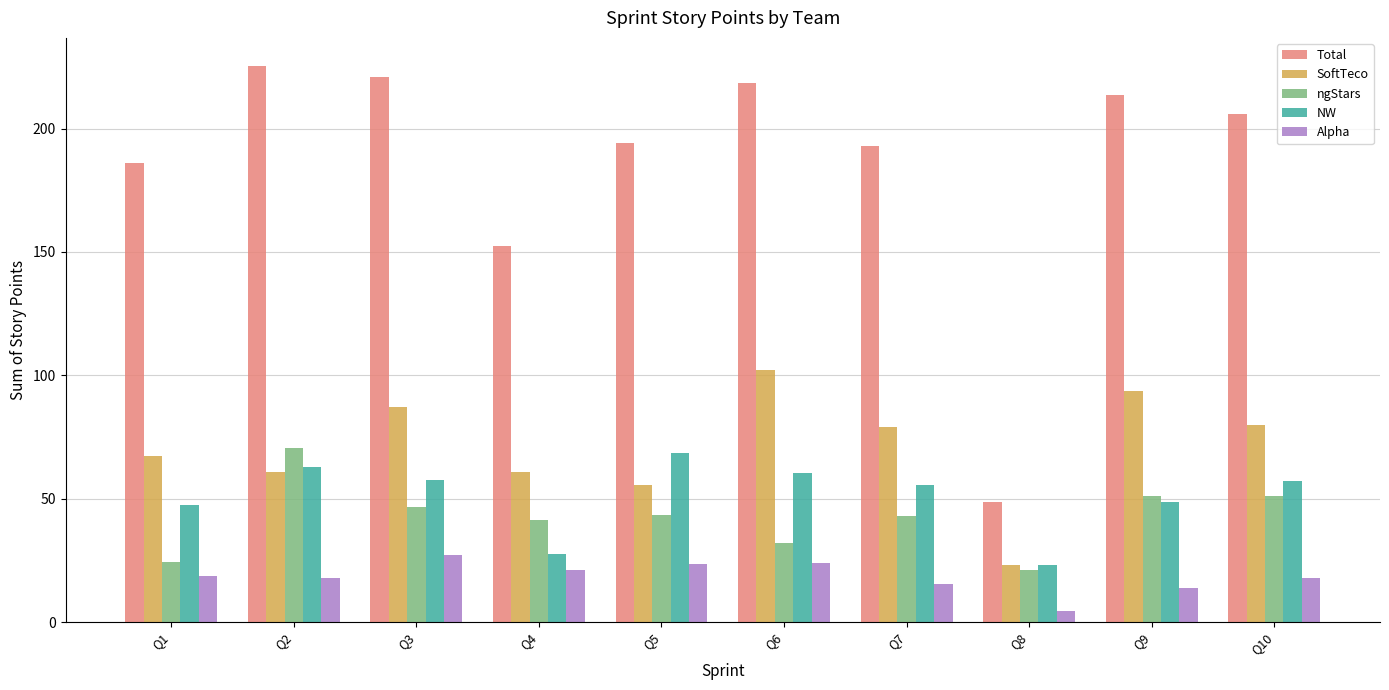

True or false: Total has a value of 112.0 at Q6.

False